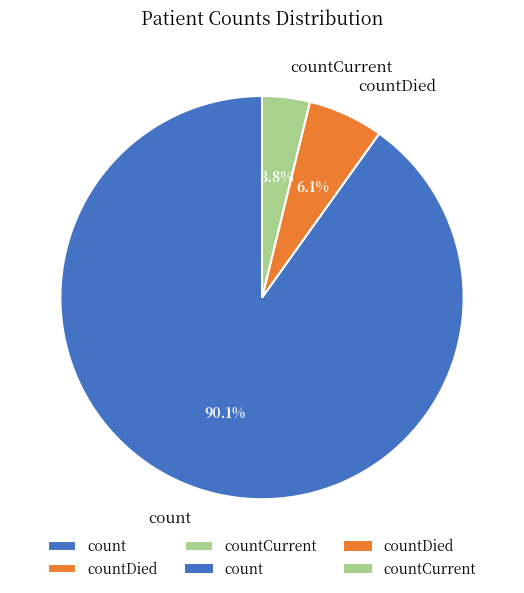

Approximately how many times larger is the value at countDied compared to countCurrent?

1.6